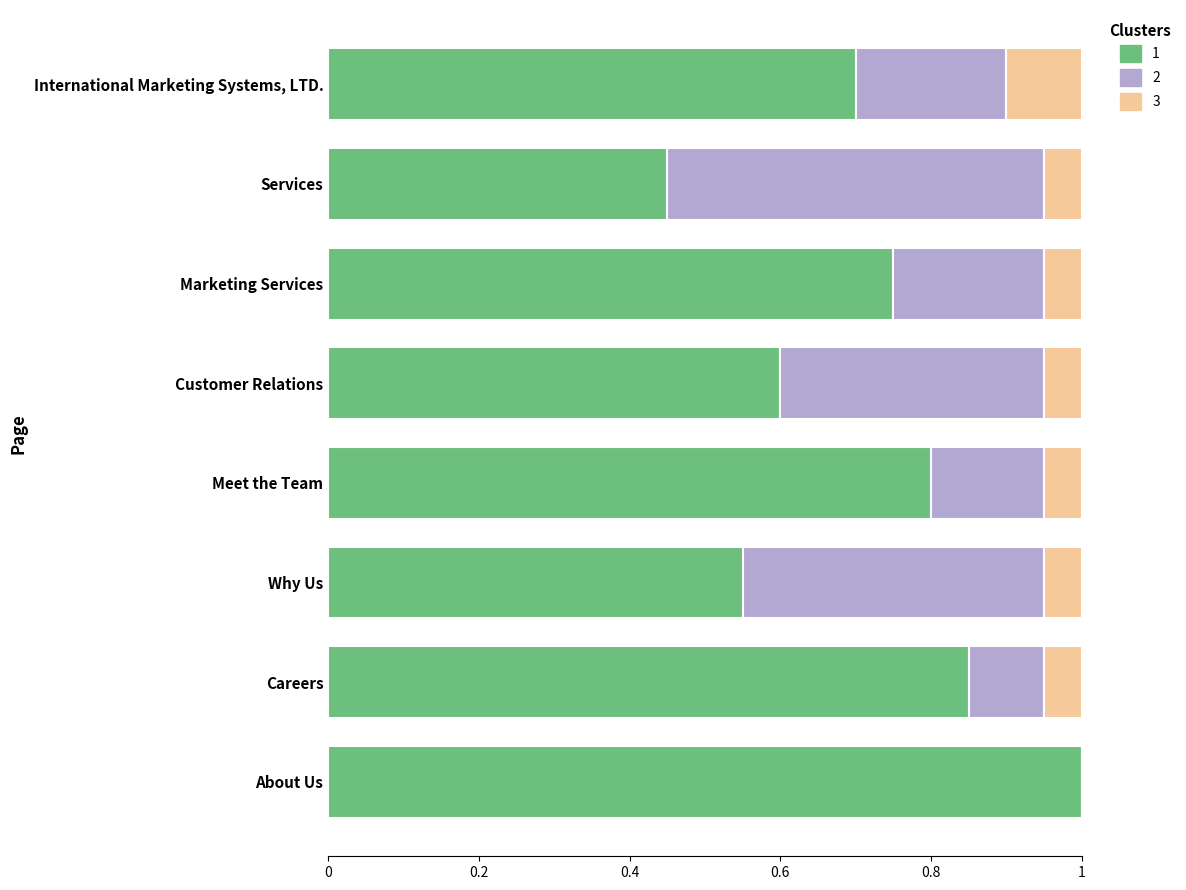

What is the total value across all series at Careers?

1.0